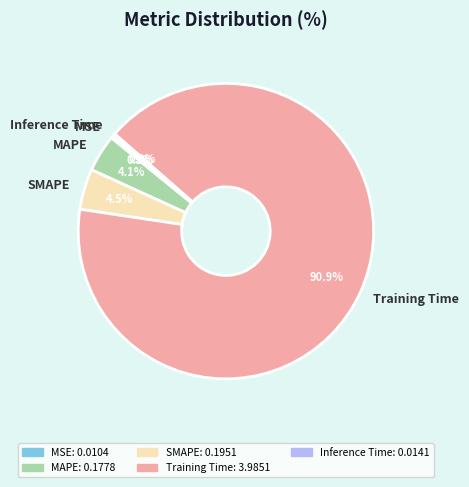

Is there a majority slice in this chart?

Yes